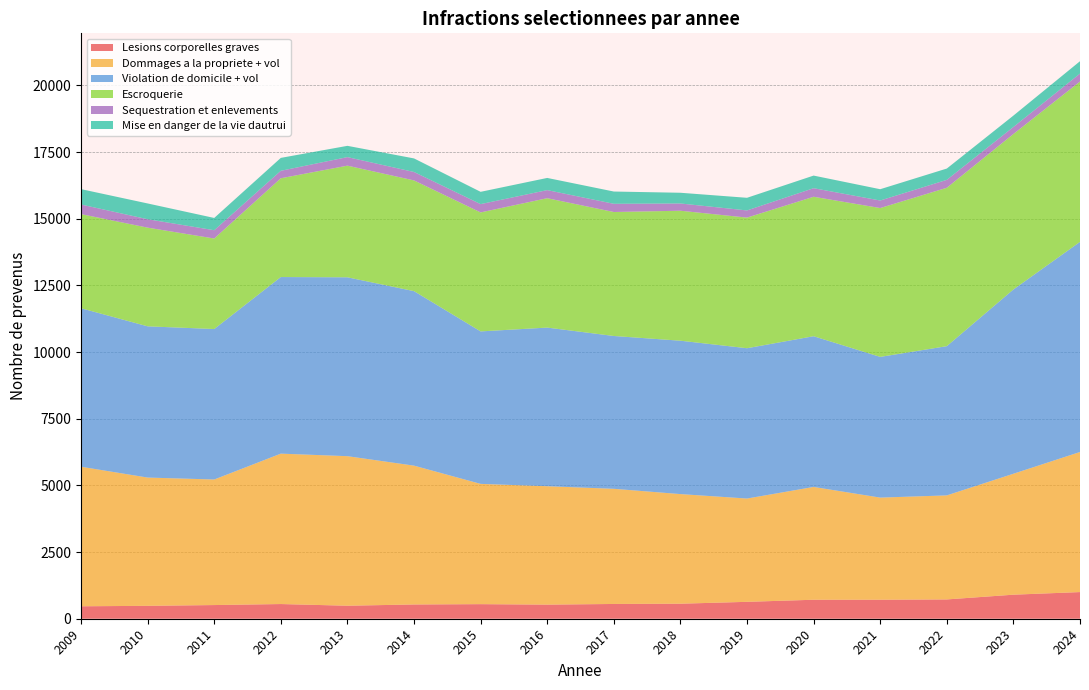

Reading left to right, list all the values displayed in this chart.

Lesions corporelles graves: 467	484	513	551	488	535	547	529	554	564	634	712	713	724	902	1000
Dommages a la propriete + vol: 5234	4811	4709	5641	5609	5207	4511	4441	4319	4111	3874	4231	3830	3902	4536	5254
Violation de domicile + vol: 5945	5672	5644	6624	6709	6545	5719	5950	5732	5753	5638	5653	5278	5597	6911	7881
Escroquerie: 3530	3702	3395	3705	4188	4153	4463	4853	4650	4875	4899	5231	5583	5941	5832	6014
Sequestration et enlevements: 360	315	311	280	320	316	311	303	308	272	269	321	282	297	263	298
Mise en danger de la vie dautrui: 577	592	460	484	423	509	461	457	460	402	474	473	424	424	427	464